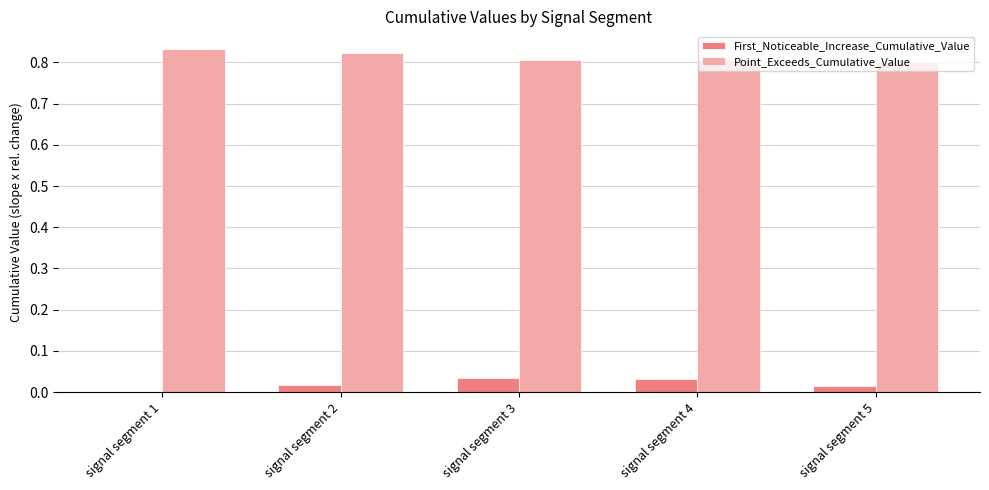

Is the value of First_Noticeable_Increase_Cumulative_Value at signal segment 1 greater than the value of Point_Exceeds_Cumulative_Value at signal segment 5?

No